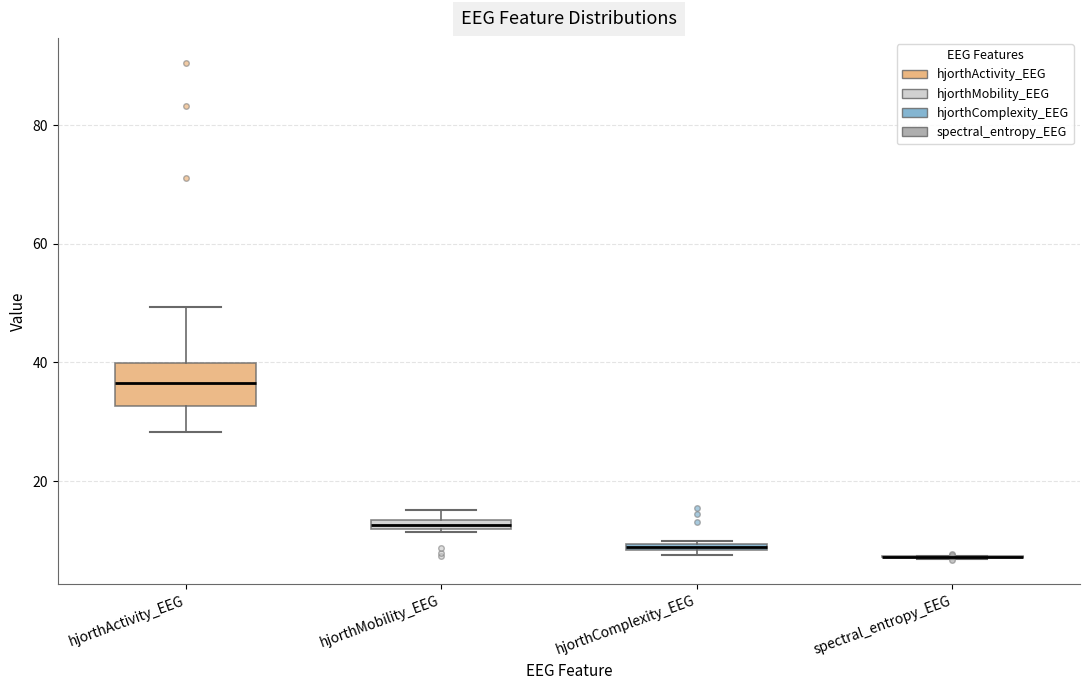

Where is the lower edge of the box for hjorthMobility_EEG on the y-axis? The values are not printed on the chart, so give them approximately, as read against the axis.

12